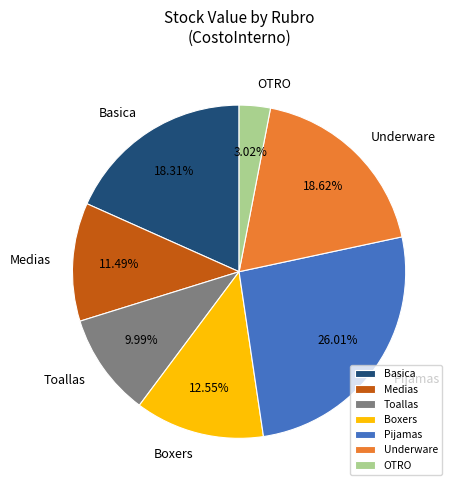

What is the smallest slice in the pie chart?

OTRO